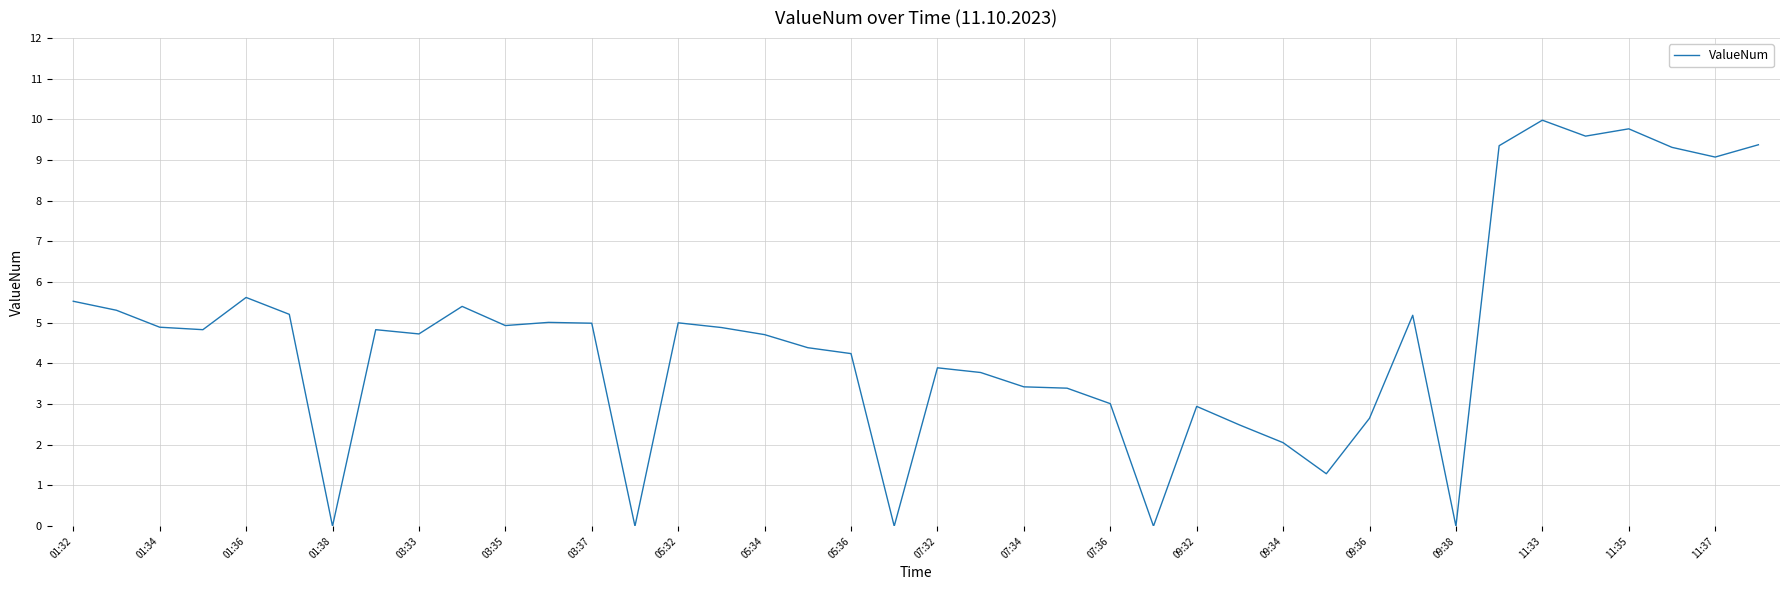

What is the maximum value shown in the chart?

10.0